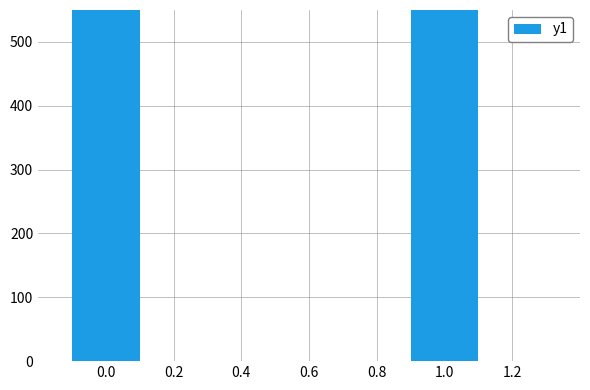

What is the average value?

2199